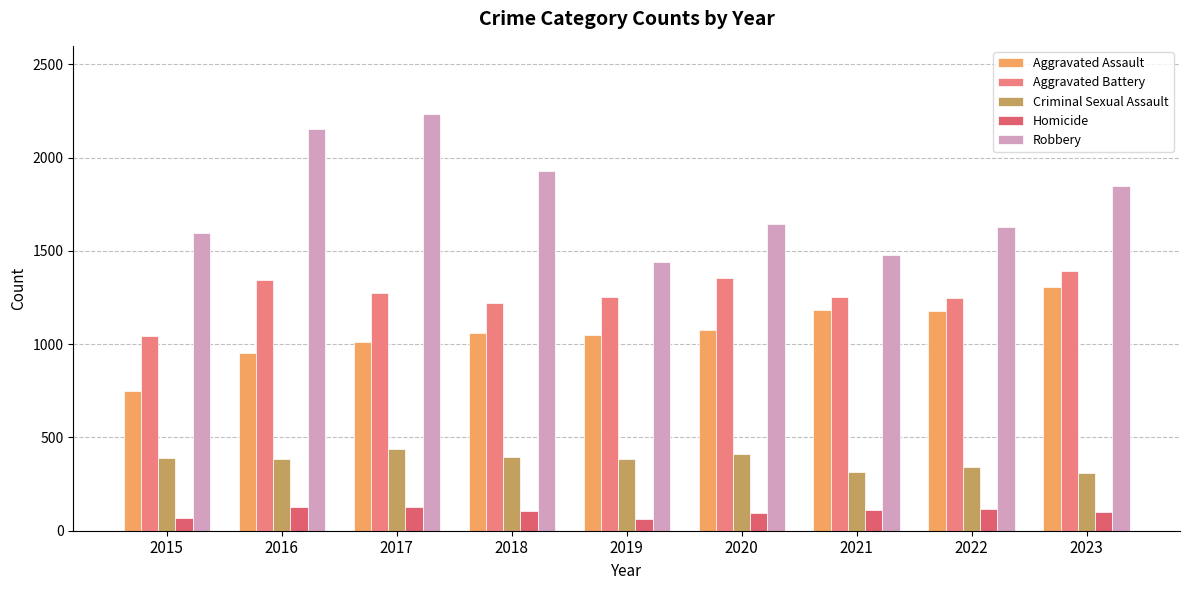

Reading right to left, extract all data points from this chart.

Aggravated Assault: 2023=1305	2022=1177	2021=1182	2020=1076	2019=1048	2018=1059	2017=1011	2016=954	2015=748
Aggravated Battery: 2023=1390	2022=1249	2021=1254	2020=1353	2019=1252	2018=1220	2017=1272	2016=1347	2015=1044
Criminal Sexual Assault: 2023=311	2022=341	2021=315	2020=409	2019=386	2018=395	2017=440	2016=382	2015=389
Homicide: 2023=103	2022=117	2021=113	2020=94	2019=64	2018=104	2017=127	2016=127	2015=67
Robbery: 2023=1847	2022=1630	2021=1481	2020=1643	2019=1441	2018=1929	2017=2236	2016=2155	2015=1596